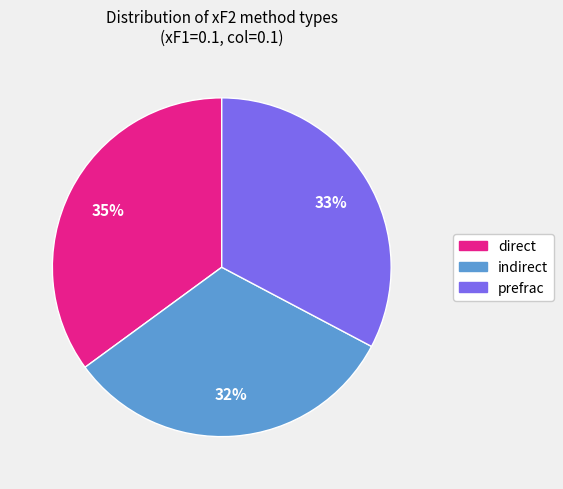

To the nearest percent, what percentage of the pie is indirect?

32%